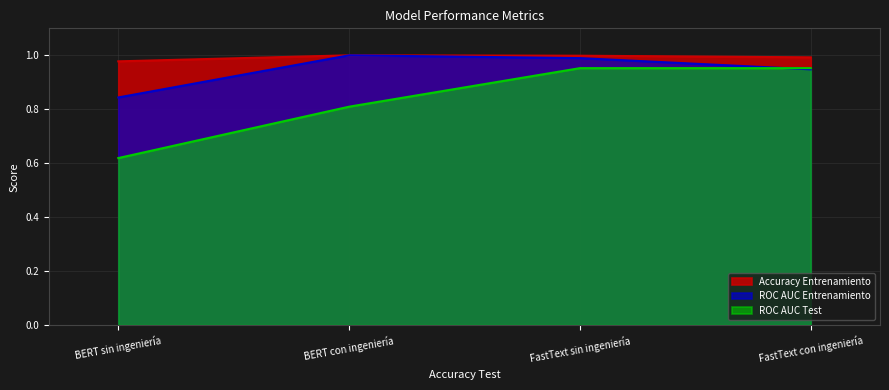

What is the label of the 4th point from the left?

FastText con ingeniería